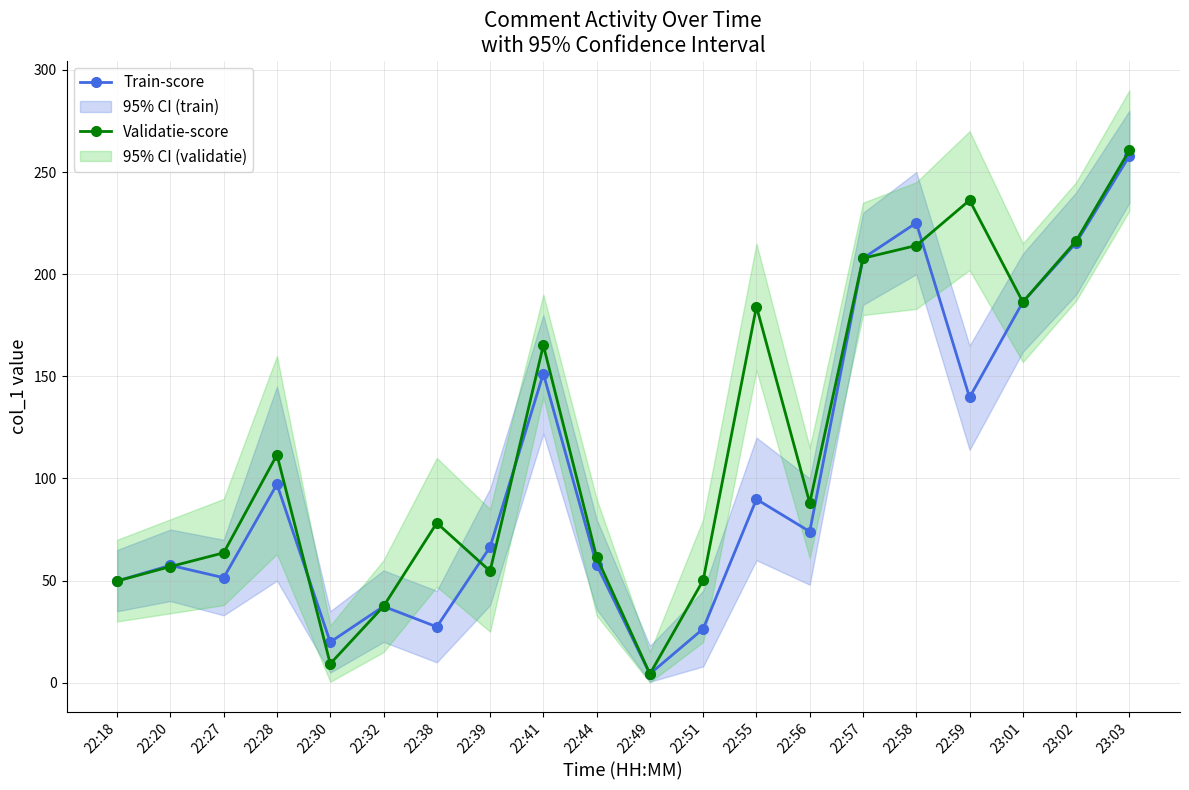

The value of Train-score at 22:55 is 89.8. True or false?

True